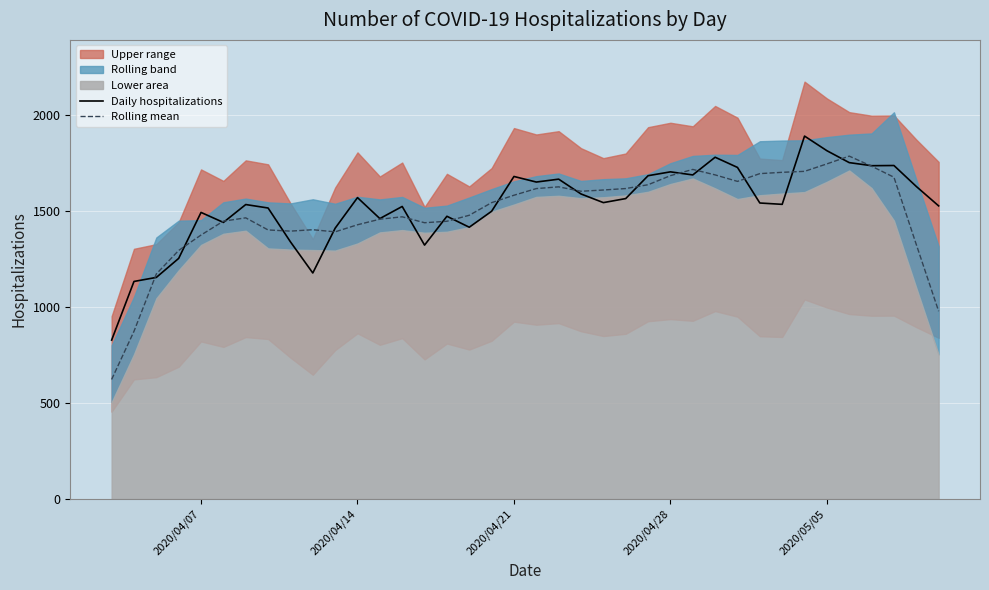

The value of Daily hospitalizations at 2020/04/28 is 1702.0. True or false?

True